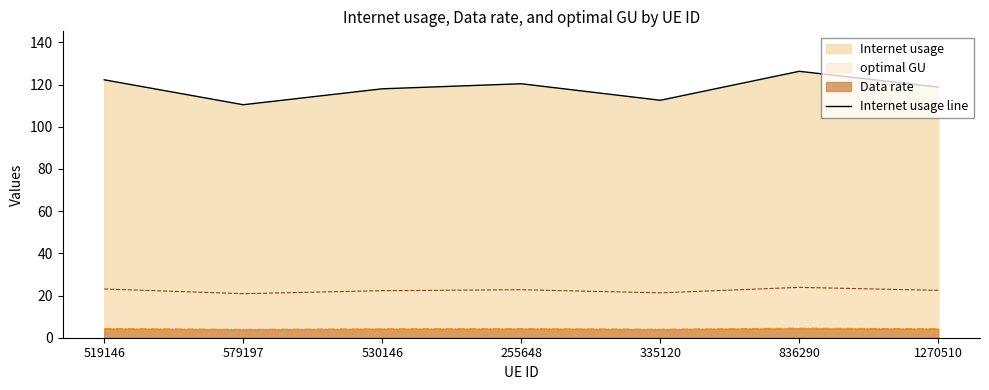

What is the ratio of the value at 335120 to the value at 519146?

0.9